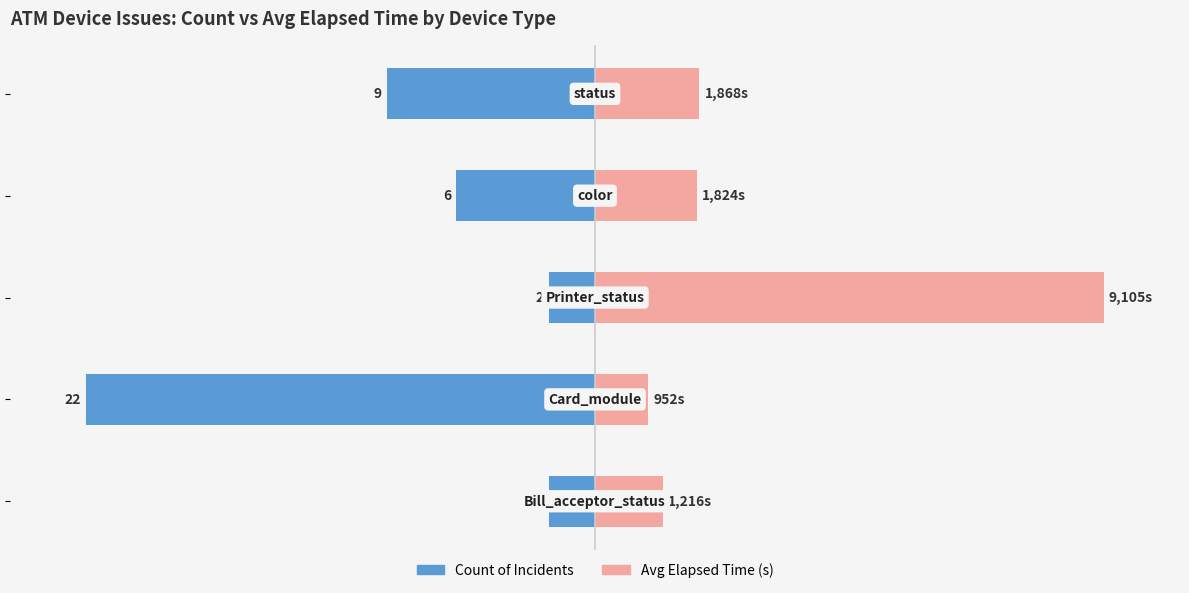

How many groups of bars are there?

5